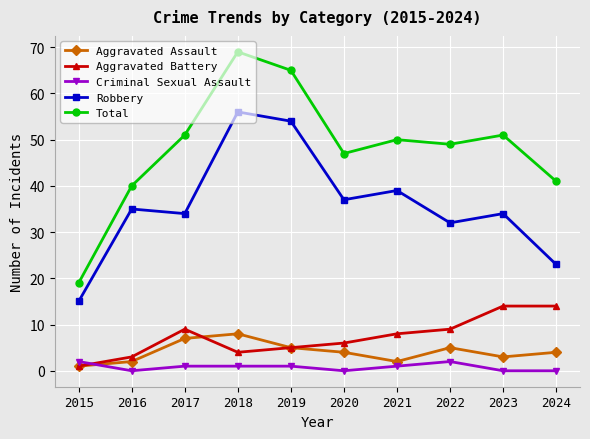

Count the number of data series in this chart.

5